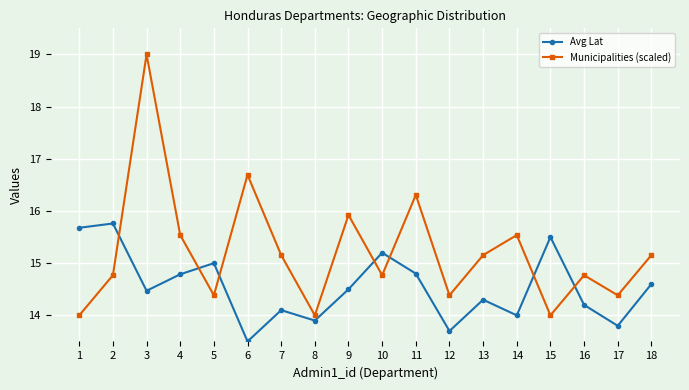

What is the difference between the maximum and minimum values in the Municipalities (scaled) series?

5.0